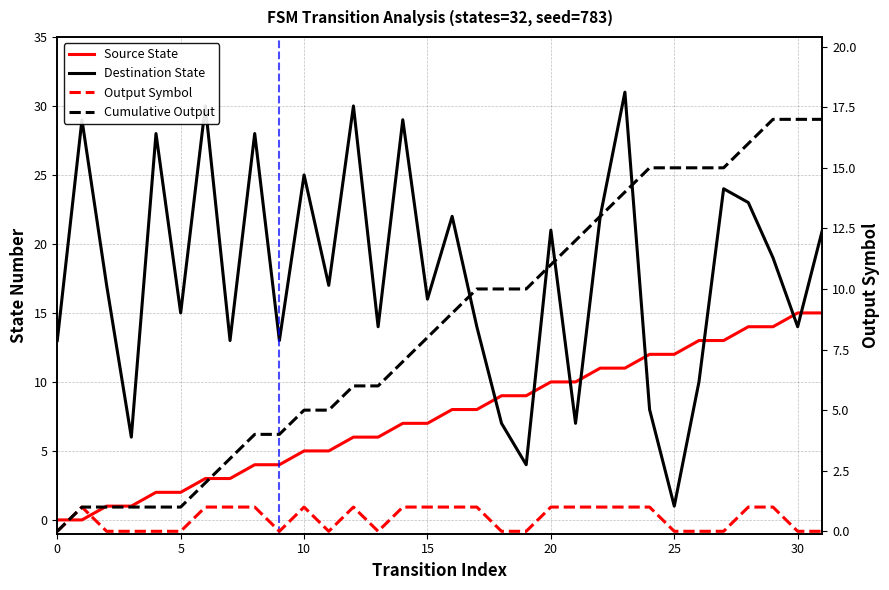

At how many categories does at least one series exceed 6?

31